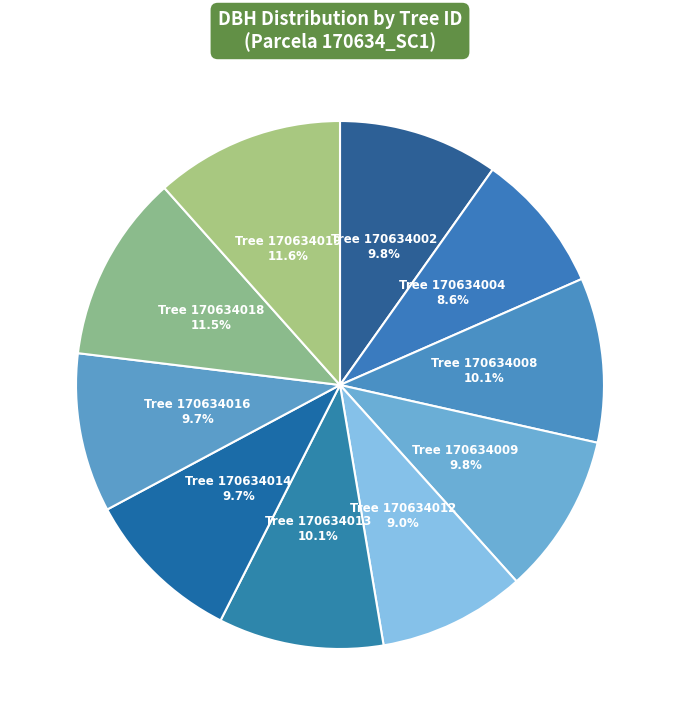

Count the number of slices in the pie.

10